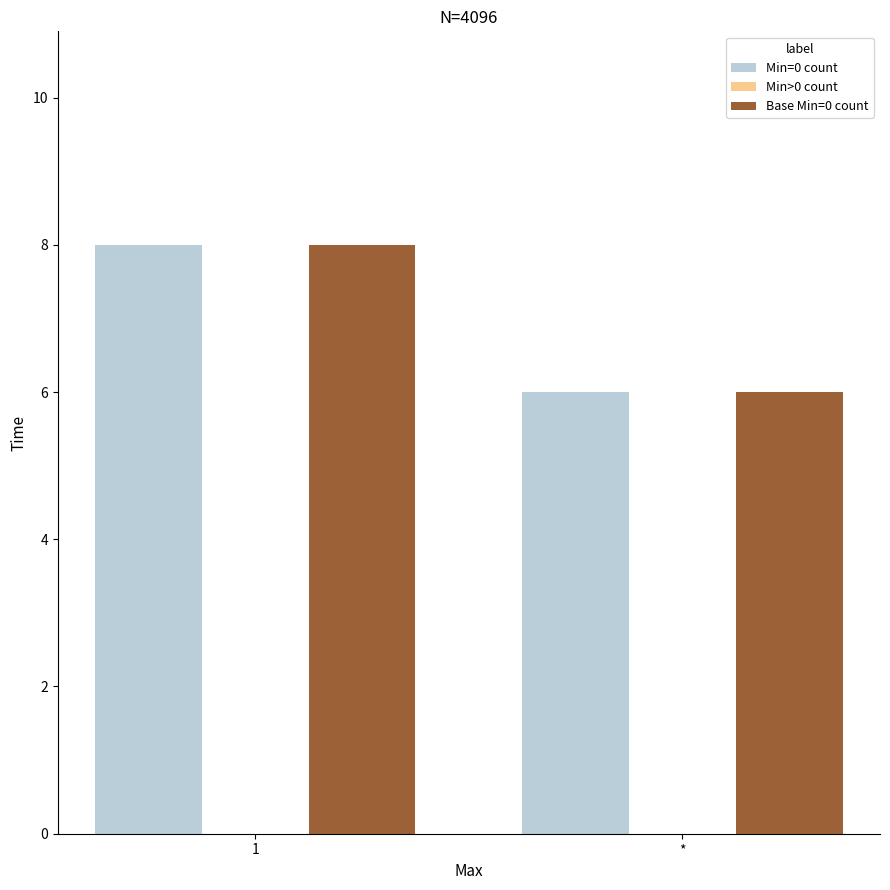

The value of Base Min=0 count at * is 6. True or false?

True